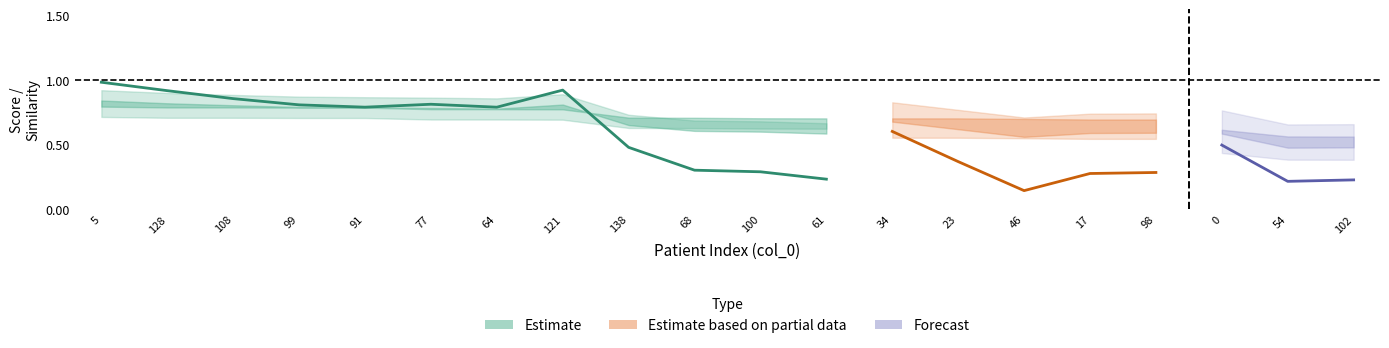

Reading left to right, what are all the values shown in this chart?

simrank_similarity_to_test_node: 0.1	0.1	0.1	0.1	0.1	0.1	0.1	0.1	0.1	0.1	0.1	0.1	0.1	0.1	0.1	0.1	0.1	0.1	0.1	0.1
cosine_similarity_to_test_node: 1.0	0.9	0.9	0.8	0.8	0.8	0.8	0.9	0.5	0.3	0.3	0.2	0.6	0.4	0.1	0.3	0.3	0.5	0.2	0.2
hybrid_importance: 0.8	0.8	0.8	0.8	0.8	0.8	0.8	0.8	0.7	0.6	0.6	0.6	0.7	0.6	0.6	0.6	0.6	0.6	0.5	0.5
reliability_score: 0.7	0.6	0.4	0.6	0.4	0.5	0.3	0.6	0.7	0.9	0.8	0.8	0.5	0.5	0.6	0.1	0.0	0.5	0.7	0.5
weight: 0.8	0.8	0.8	0.8	0.8	0.8	0.8	0.8	0.7	0.7	0.7	0.7	0.7	0.7	0.7	0.7	0.7	0.6	0.6	0.6